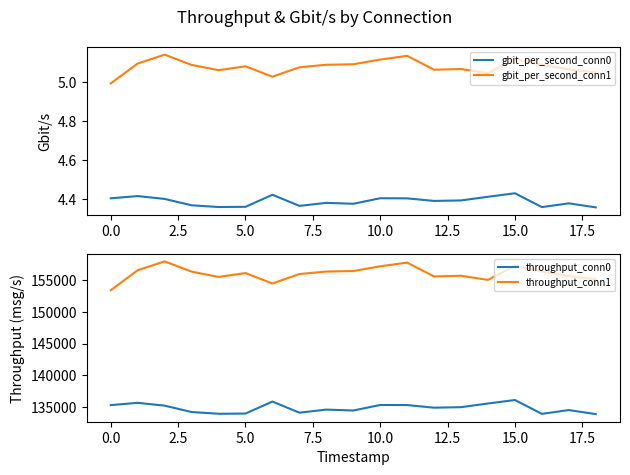

Which category has the lowest value across all series?

18